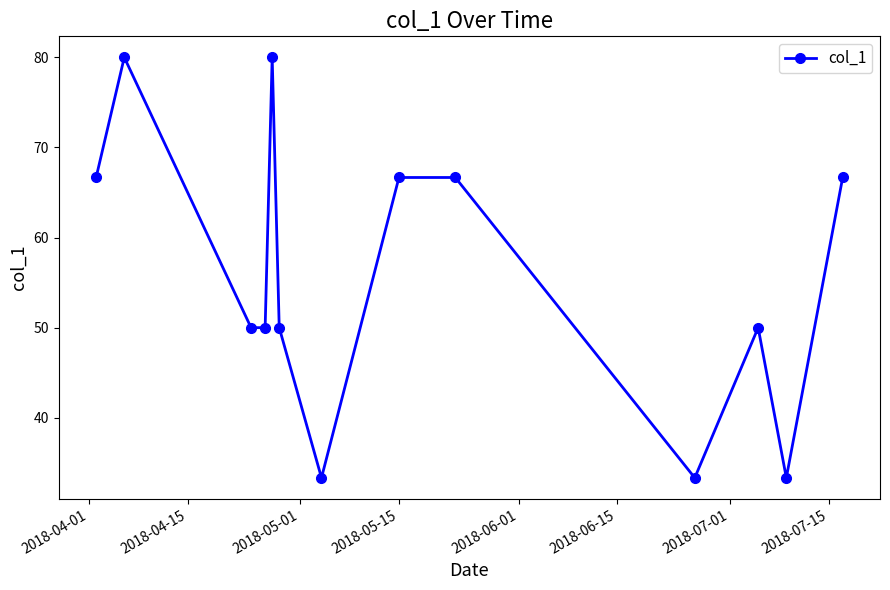

Reading left to right, what are all the values shown in this chart?

66.7	80.0	50.0	50.0	80.0	50.0	33.3	66.7	66.7	33.3	50.0	33.3	66.7